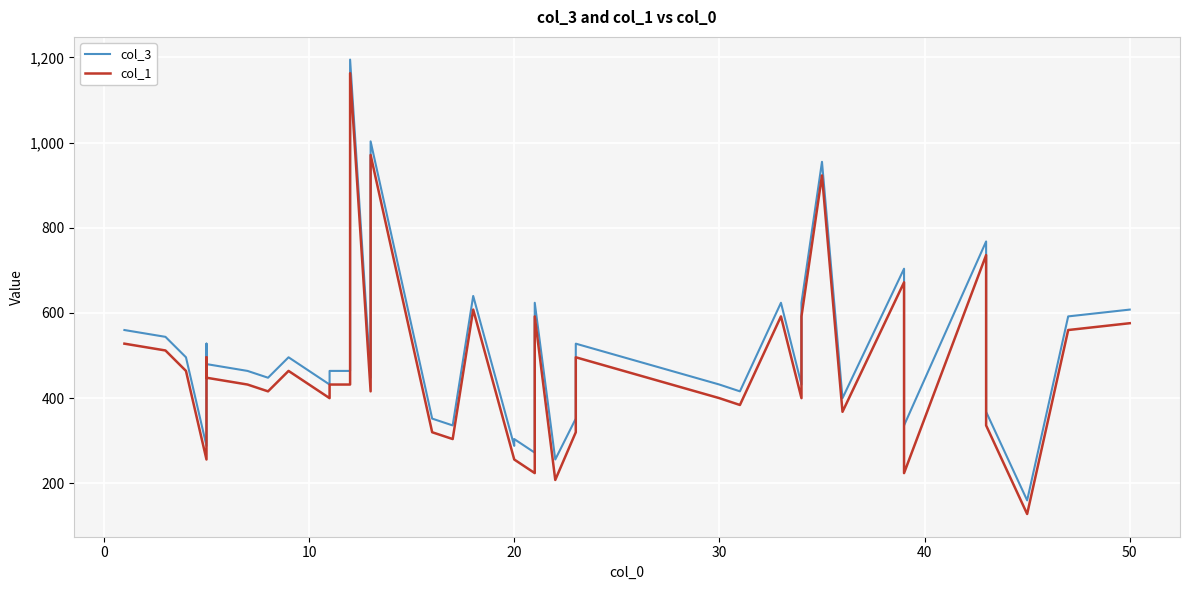

How many lines are shown in the chart?

2